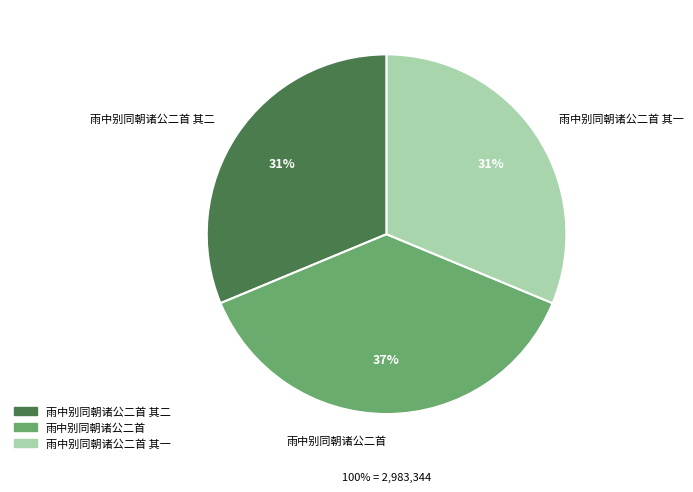

How much of the chart is everything except 雨中别同朝诸公二首?

62.5%